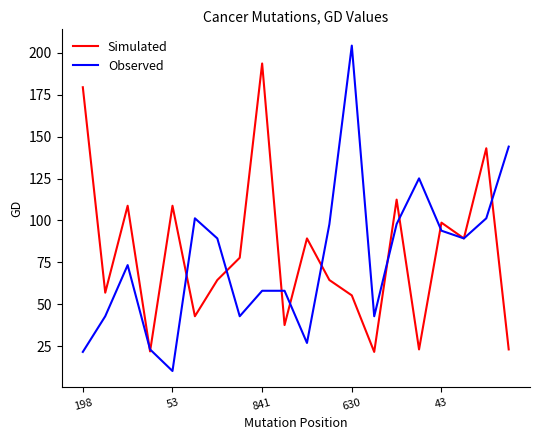

What are all the series names shown in the legend?

Simulated, Observed